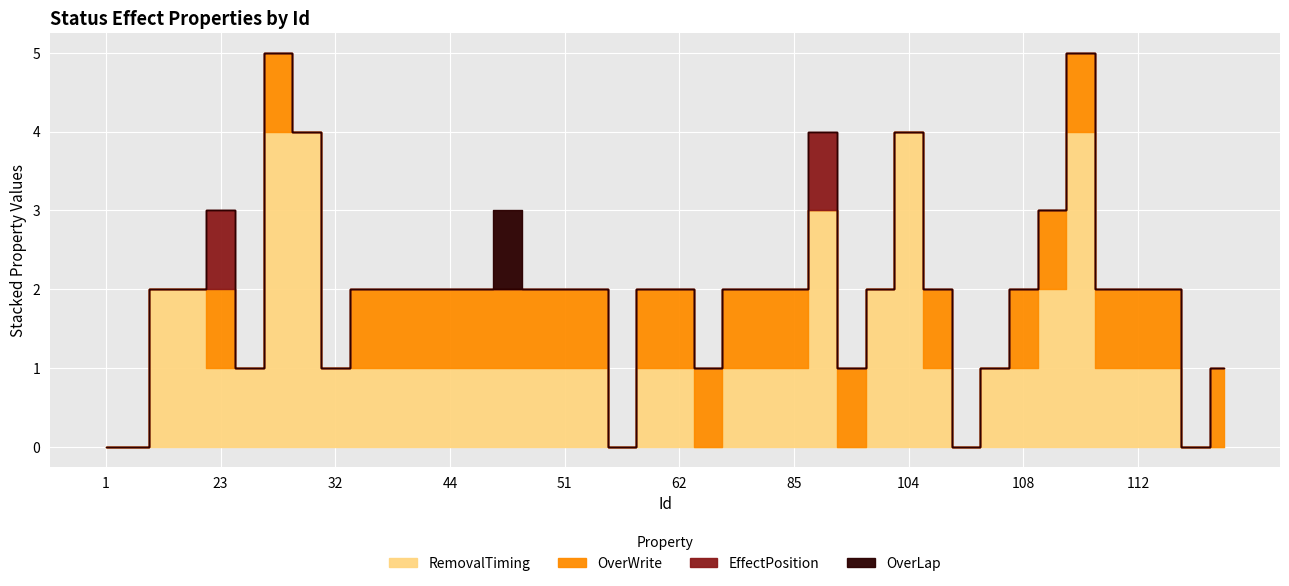

Rank the categories by OverWrite value from lowest to highest.

1, 11, 21, 22, 24, 31, 32, 53, 101, 103, 104, 106, 107, 114, 23, 26, 41, 42, 43, 44, 45, 46, 47, 51, 52, 61, 62, 71, 82, 84, 85, 102, 105, 108, 109, 110, 111, 112, 113, 115